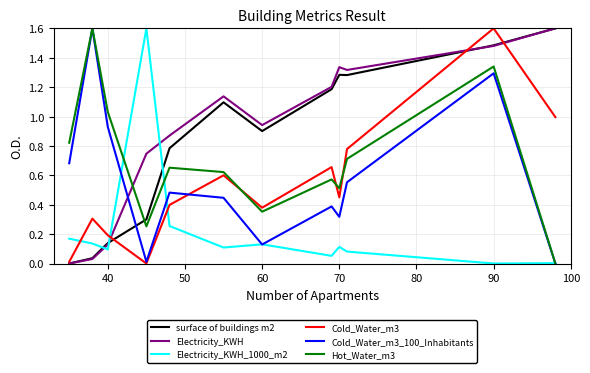

How many times do Electricity_KWH_1000_m2 and Electricity_KWH cross each other?

3